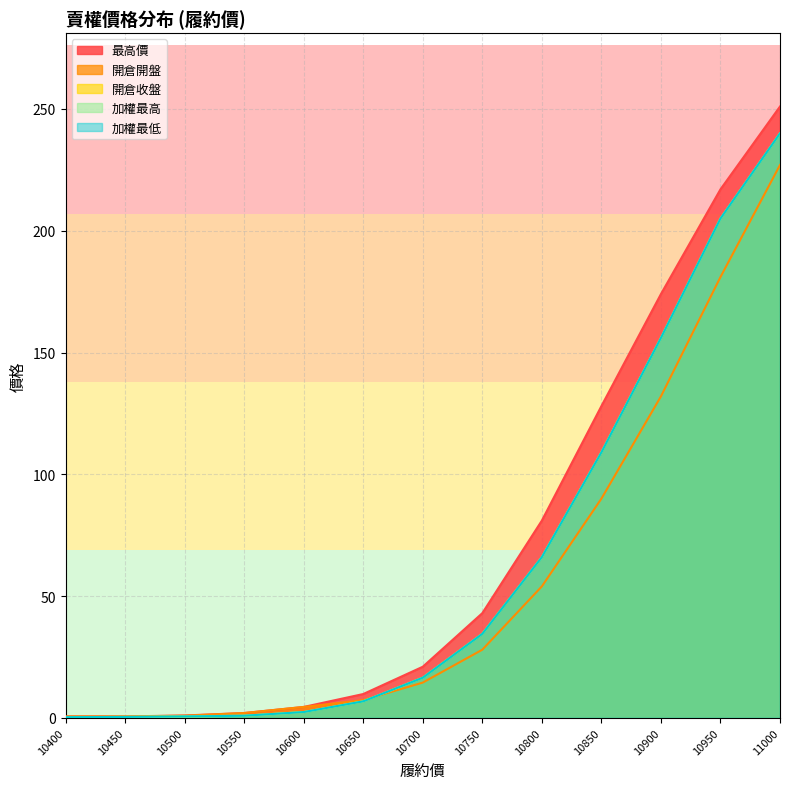

List the series in order of their peak value, highest first.

最高價, 開倉收盤, 加權最高, 加權最低, 開倉開盤